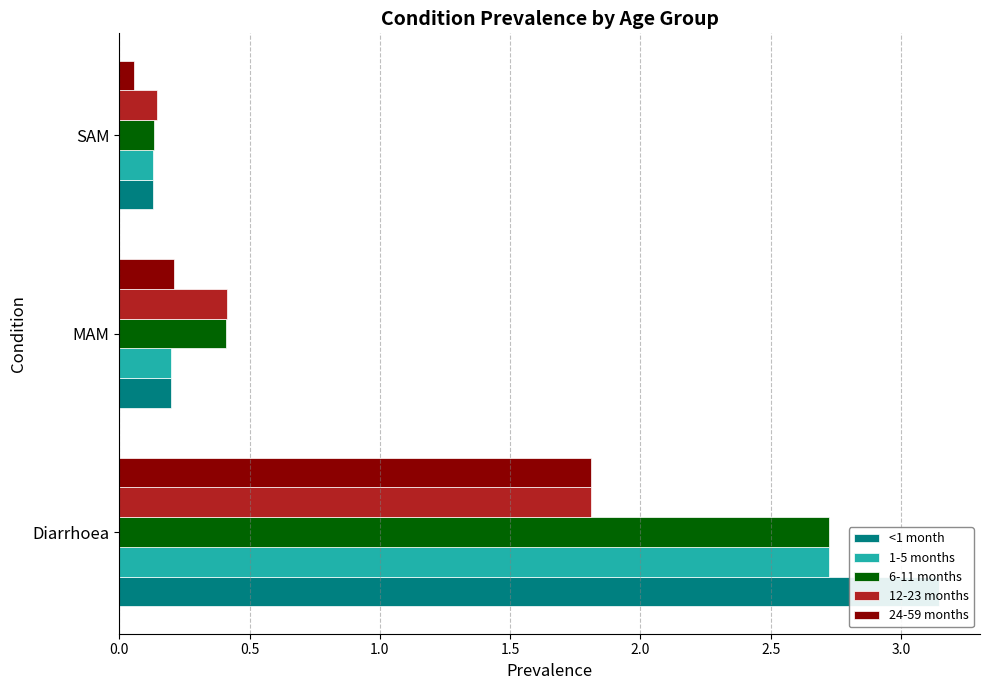

Reading right to left, what are all the values shown in this chart?

<1 month: 0.1	0.2	3.1
1-5 months: 0.1	0.2	2.7
6-11 months: 0.1	0.4	2.7
12-23 months: 0.1	0.4	1.8
24-59 months: 0.1	0.2	1.8